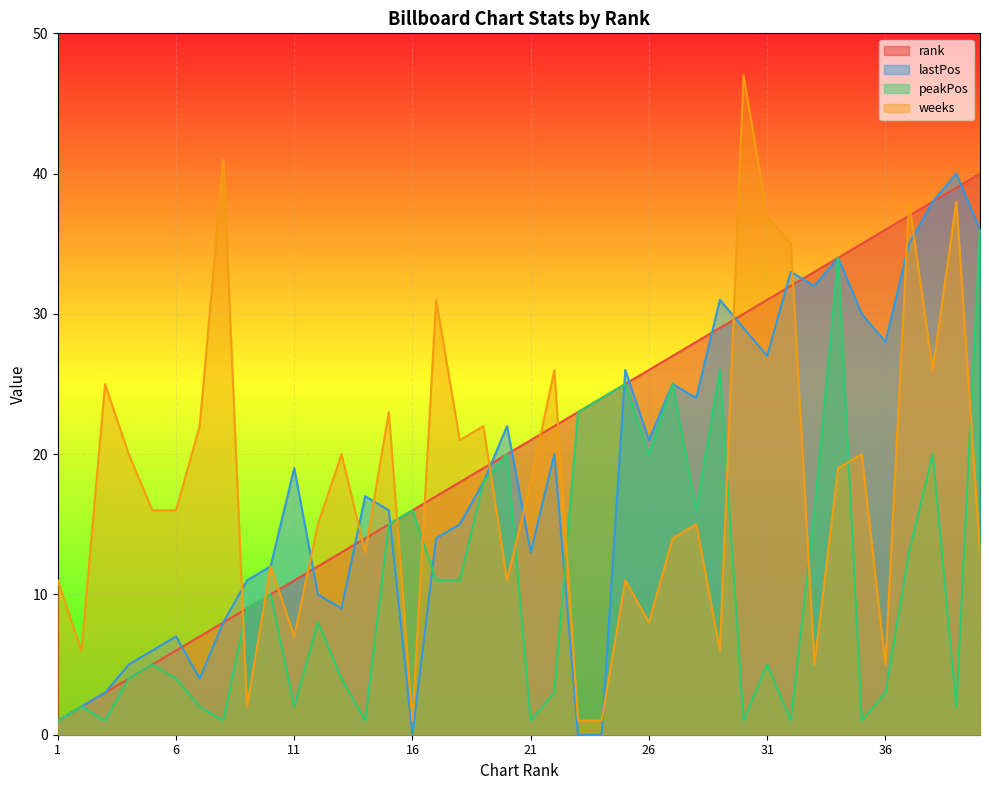

At which category is the sum across all series the highest?

40